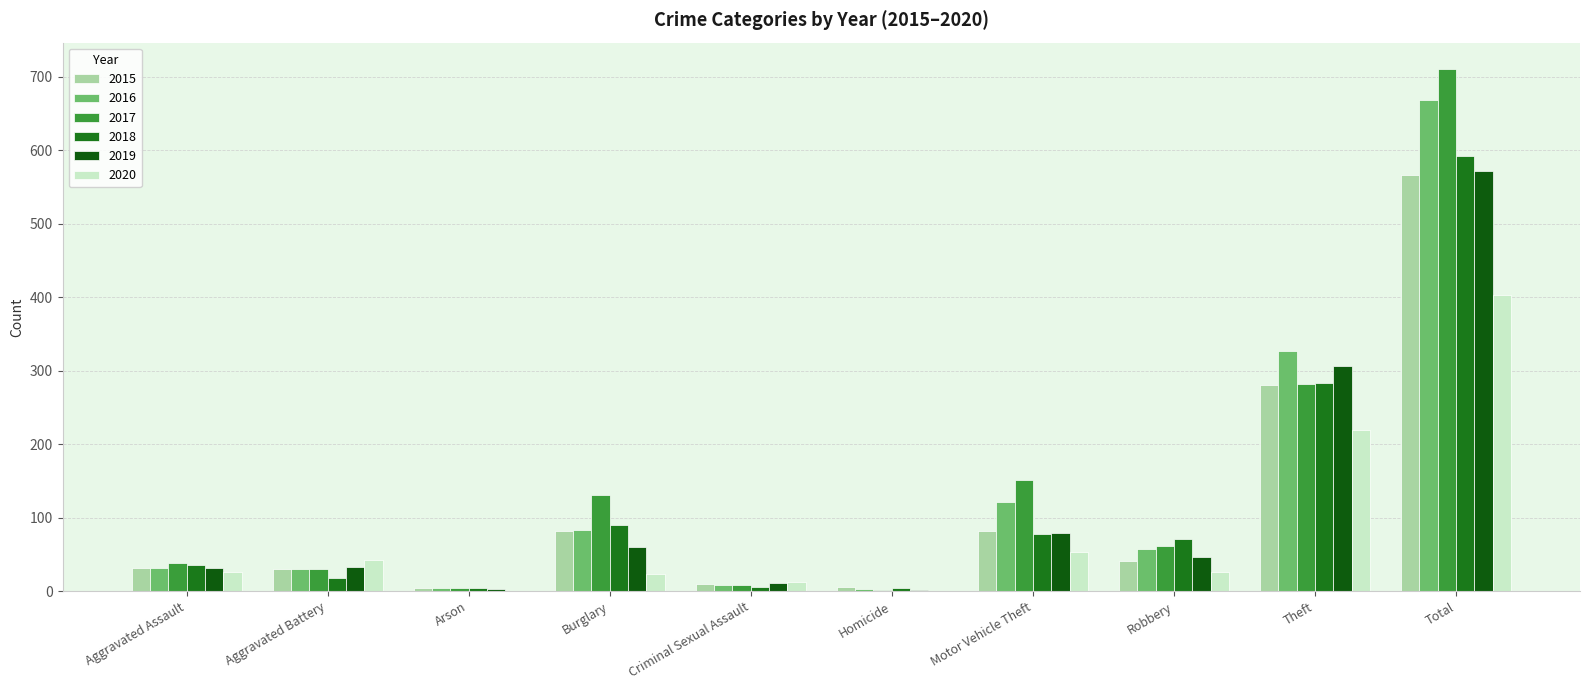

The value of 2015 at Arson is 2. True or false?

False